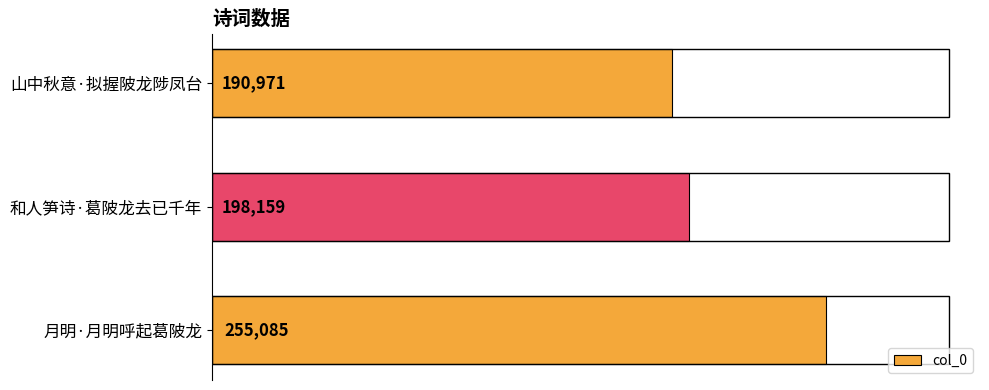

Rank the categories by value from lowest to highest.

山中秋意·拟握陂龙陟凤台, 和人笋诗·葛陂龙去已千年, 月明·月明呼起葛陂龙